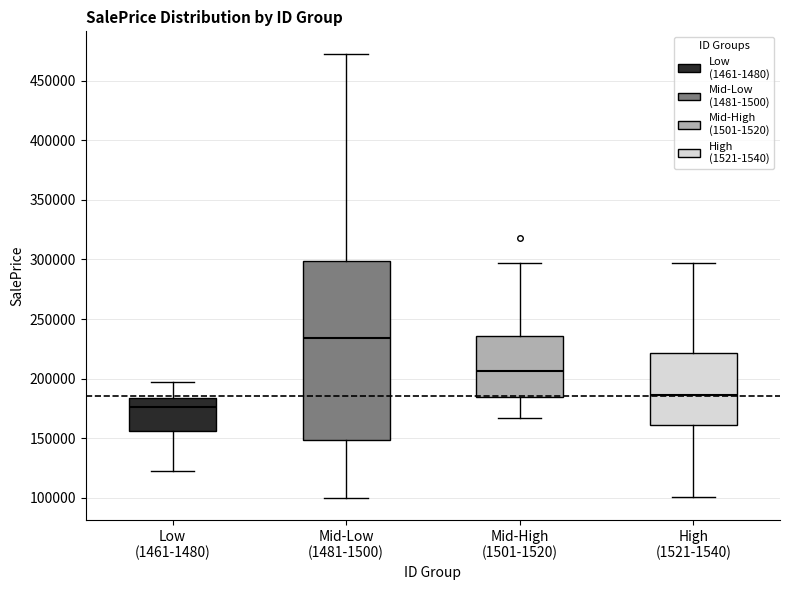

Which box has the lowest median line?

Low (1461-1480)